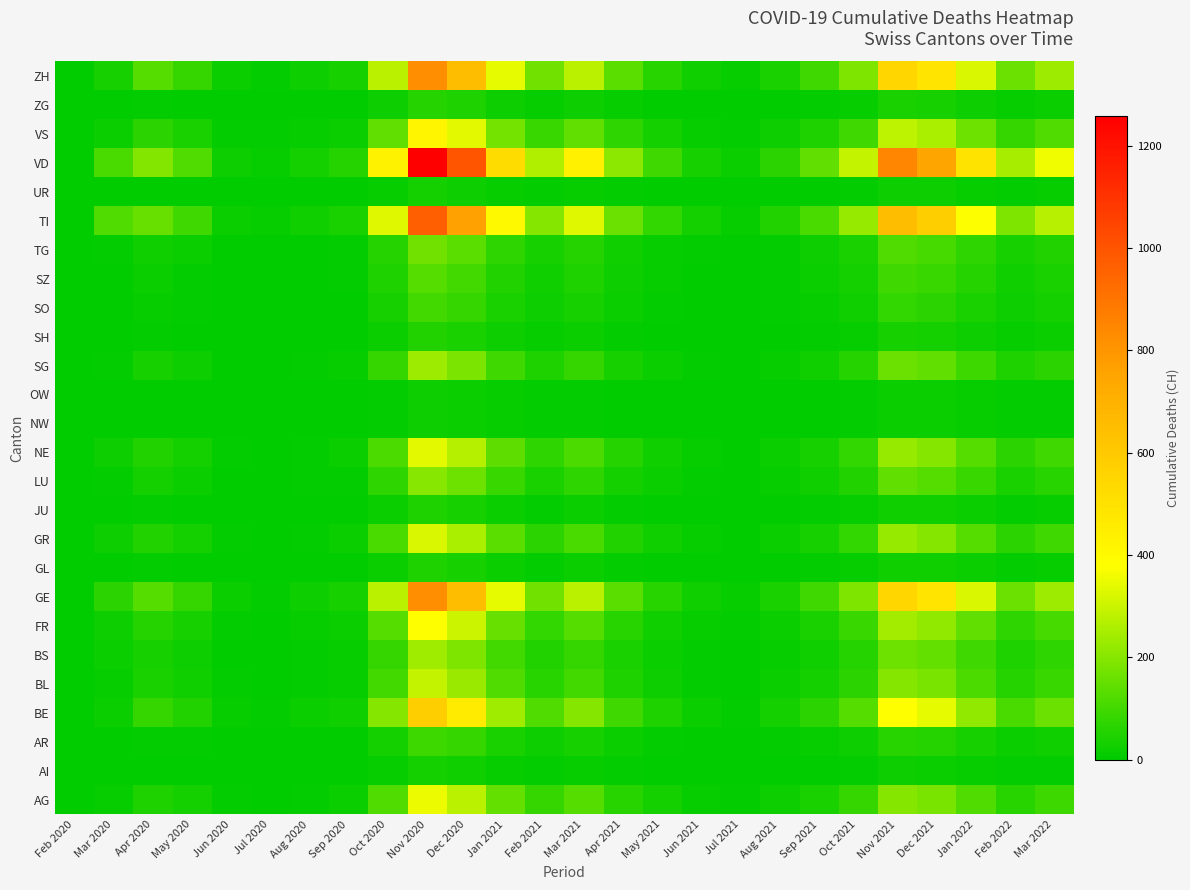

Reading left to right, list all the values displayed in this chart.

AG: Feb 2020=0	Mar 2020=11	Apr 2020=48	May 2020=30	Jun 2020=5	Jul 2020=3	Aug 2020=8	Sep 2020=15	Oct 2020=120	Nov 2020=350	Dec 2020=280	Jan 2021=150	Feb 2021=80	Mar 2021=130	Apr 2021=60	May 2021=30	Jun 2021=10	Jul 2021=5	Aug 2021=20	Sep 2021=40	Oct 2021=80	Nov 2021=200	Dec 2021=180	Jan 2022=120	Feb 2022=60	Mar 2022=90
AI: Feb 2020=0	Mar 2020=0	Apr 2020=2	May 2020=1	Jun 2020=0	Jul 2020=0	Aug 2020=1	Sep 2020=2	Oct 2020=10	Nov 2020=30	Dec 2020=25	Jan 2021=12	Feb 2021=6	Mar 2021=10	Apr 2021=5	May 2021=2	Jun 2021=1	Jul 2021=0	Aug 2021=2	Sep 2021=4	Oct 2021=8	Nov 2021=20	Dec 2021=18	Jan 2022=12	Feb 2022=6	Mar 2022=9
AR: Feb 2020=0	Mar 2020=2	Apr 2020=8	May 2020=5	Jun 2020=1	Jul 2020=1	Aug 2020=2	Sep 2020=4	Oct 2020=30	Nov 2020=90	Dec 2020=80	Jan 2021=40	Feb 2021=20	Mar 2021=35	Apr 2021=18	May 2021=8	Jun 2021=3	Jul 2021=1	Aug 2021=5	Sep 2021=10	Oct 2021=20	Nov 2021=60	Dec 2021=55	Jan 2022=35	Feb 2022=18	Mar 2022=25
BE: Feb 2020=0	Mar 2020=16	Apr 2020=80	May 2020=50	Jun 2020=10	Jul 2020=6	Aug 2020=15	Sep 2020=25	Oct 2020=200	Nov 2020=580	Dec 2020=460	Jan 2021=240	Feb 2021=120	Mar 2021=200	Apr 2021=95	May 2021=45	Jun 2021=18	Jul 2021=8	Aug 2021=30	Sep 2021=65	Oct 2021=130	Nov 2021=380	Dec 2021=340	Jan 2022=220	Feb 2022=110	Mar 2022=160
BL: Feb 2020=0	Mar 2020=10	Apr 2020=40	May 2020=25	Jun 2020=5	Jul 2020=3	Aug 2020=7	Sep 2020=12	Oct 2020=100	Nov 2020=290	Dec 2020=230	Jan 2021=120	Feb 2021=60	Mar 2021=100	Apr 2021=48	May 2021=22	Jun 2021=9	Jul 2021=4	Aug 2021=16	Sep 2021=34	Oct 2021=68	Nov 2021=200	Dec 2021=180	Jan 2022=116	Feb 2022=58	Mar 2022=84
BS: Feb 2020=0	Mar 2020=16	Apr 2020=35	May 2020=22	Jun 2020=4	Jul 2020=2	Aug 2020=6	Sep 2020=10	Oct 2020=80	Nov 2020=240	Dec 2020=190	Jan 2021=100	Feb 2021=50	Mar 2021=82	Apr 2021=40	May 2021=18	Jun 2021=7	Jul 2021=3	Aug 2021=13	Sep 2021=28	Oct 2021=56	Nov 2021=165	Dec 2021=150	Jan 2022=97	Feb 2022=48	Mar 2022=70
FR: Feb 2020=0	Mar 2020=20	Apr 2020=55	May 2020=35	Jun 2020=7	Jul 2020=4	Aug 2020=10	Sep 2020=17	Oct 2020=130	Nov 2020=380	Dec 2020=300	Jan 2021=157	Feb 2021=78	Mar 2021=130	Apr 2021=62	May 2021=29	Jun 2021=11	Jul 2021=5	Aug 2021=19	Sep 2021=42	Oct 2021=84	Nov 2021=245	Dec 2021=220	Jan 2022=143	Feb 2022=71	Mar 2022=104
GE: Feb 2020=0	Mar 2020=68	Apr 2020=130	May 2020=80	Jun 2020=16	Jul 2020=9	Aug 2020=22	Sep 2020=37	Oct 2020=280	Nov 2020=820	Dec 2020=650	Jan 2021=340	Feb 2021=170	Mar 2021=280	Apr 2021=135	May 2021=63	Jun 2021=25	Jul 2021=11	Aug 2021=43	Sep 2021=94	Oct 2021=188	Nov 2021=550	Dec 2021=490	Jan 2022=320	Feb 2022=160	Mar 2022=232
GL: Feb 2020=0	Mar 2020=2	Apr 2020=5	May 2020=3	Jun 2020=1	Jul 2020=0	Aug 2020=1	Sep 2020=2	Oct 2020=15	Nov 2020=45	Dec 2020=36	Jan 2021=19	Feb 2021=9	Mar 2021=15	Apr 2021=7	May 2021=3	Jun 2021=1	Jul 2021=0	Aug 2021=2	Sep 2021=5	Oct 2021=10	Nov 2021=29	Dec 2021=26	Jan 2022=17	Feb 2022=8	Mar 2022=12
GR: Feb 2020=0	Mar 2020=23	Apr 2020=50	May 2020=31	Jun 2020=6	Jul 2020=3	Aug 2020=9	Sep 2020=15	Oct 2020=110	Nov 2020=320	Dec 2020=254	Jan 2021=133	Feb 2021=66	Mar 2021=110	Apr 2021=53	May 2021=25	Jun 2021=10	Jul 2021=4	Aug 2021=17	Sep 2021=38	Oct 2021=76	Nov 2021=222	Dec 2021=198	Jan 2022=129	Feb 2022=65	Mar 2022=94
JU: Feb 2020=0	Mar 2020=0	Apr 2020=5	May 2020=3	Jun 2020=1	Jul 2020=0	Aug 2020=1	Sep 2020=2	Oct 2020=15	Nov 2020=45	Dec 2020=36	Jan 2021=19	Feb 2021=9	Mar 2021=15	Apr 2021=7	May 2021=3	Jun 2021=1	Jul 2021=0	Aug 2021=2	Sep 2021=5	Oct 2021=10	Nov 2021=29	Dec 2021=26	Jan 2022=17	Feb 2022=8	Mar 2022=12
LU: Feb 2020=0	Mar 2020=7	Apr 2020=30	May 2020=19	Jun 2020=4	Jul 2020=2	Aug 2020=5	Sep 2020=9	Oct 2020=70	Nov 2020=205	Dec 2020=163	Jan 2021=85	Feb 2021=42	Mar 2021=70	Apr 2021=34	May 2021=16	Jun 2021=6	Jul 2021=3	Aug 2021=11	Sep 2021=25	Oct 2021=50	Nov 2021=145	Dec 2021=130	Jan 2022=85	Feb 2022=42	Mar 2022=62
NE: Feb 2020=0	Mar 2020=22	Apr 2020=50	May 2020=31	Jun 2020=6	Jul 2020=3	Aug 2020=9	Sep 2020=15	Oct 2020=115	Nov 2020=335	Dec 2020=266	Jan 2021=139	Feb 2021=69	Mar 2021=115	Apr 2021=55	May 2021=26	Jun 2021=10	Jul 2021=4	Aug 2021=17	Sep 2021=38	Oct 2021=76	Nov 2021=222	Dec 2021=198	Jan 2022=129	Feb 2022=65	Mar 2022=94
NW: Feb 2020=0	Mar 2020=0	Apr 2020=2	May 2020=1	Jun 2020=0	Jul 2020=0	Aug 2020=0	Sep 2020=1	Oct 2020=8	Nov 2020=23	Dec 2020=18	Jan 2021=10	Feb 2021=5	Mar 2021=8	Apr 2021=4	May 2021=2	Jun 2021=1	Jul 2021=0	Aug 2021=1	Sep 2021=3	Oct 2021=6	Nov 2021=18	Dec 2021=16	Jan 2022=10	Feb 2022=5	Mar 2022=7
OW: Feb 2020=0	Mar 2020=0	Apr 2020=2	May 2020=1	Jun 2020=0	Jul 2020=0	Aug 2020=0	Sep 2020=1	Oct 2020=8	Nov 2020=23	Dec 2020=18	Jan 2021=10	Feb 2021=5	Mar 2021=8	Apr 2021=4	May 2021=2	Jun 2021=1	Jul 2021=0	Aug 2021=1	Sep 2021=3	Oct 2021=6	Nov 2021=18	Dec 2021=16	Jan 2022=10	Feb 2022=5	Mar 2022=7
SG: Feb 2020=0	Mar 2020=7	Apr 2020=35	May 2020=22	Jun 2020=4	Jul 2020=2	Aug 2020=6	Sep 2020=10	Oct 2020=80	Nov 2020=235	Dec 2020=186	Jan 2021=97	Feb 2021=49	Mar 2021=81	Apr 2021=39	May 2021=18	Jun 2021=7	Jul 2021=3	Aug 2021=13	Sep 2021=27	Oct 2021=55	Nov 2021=161	Dec 2021=143	Jan 2022=93	Feb 2022=47	Mar 2022=68
SH: Feb 2020=0	Mar 2020=1	Apr 2020=5	May 2020=3	Jun 2020=1	Jul 2020=0	Aug 2020=1	Sep 2020=2	Oct 2020=18	Nov 2020=52	Dec 2020=41	Jan 2021=22	Feb 2021=11	Mar 2021=18	Apr 2021=9	May 2021=4	Jun 2021=1	Jul 2021=1	Aug 2021=3	Sep 2021=6	Oct 2021=12	Nov 2021=36	Dec 2021=32	Jan 2022=21	Feb 2022=10	Mar 2022=15
SO: Feb 2020=0	Mar 2020=2	Apr 2020=12	May 2020=7	Jun 2020=1	Jul 2020=1	Aug 2020=2	Sep 2020=4	Oct 2020=35	Nov 2020=102	Dec 2020=81	Jan 2021=42	Feb 2021=21	Mar 2021=35	Apr 2021=17	May 2021=8	Jun 2021=3	Jul 2021=1	Aug 2021=6	Sep 2021=13	Oct 2021=26	Nov 2021=75	Dec 2021=67	Jan 2022=44	Feb 2022=22	Mar 2022=32
SZ: Feb 2020=0	Mar 2020=4	Apr 2020=15	May 2020=9	Jun 2020=2	Jul 2020=1	Aug 2020=3	Sep 2020=5	Oct 2020=45	Nov 2020=130	Dec 2020=103	Jan 2021=54	Feb 2021=27	Mar 2021=45	Apr 2021=21	May 2021=10	Jun 2021=4	Jul 2021=2	Aug 2021=7	Sep 2021=16	Oct 2021=32	Nov 2021=95	Dec 2021=85	Jan 2022=55	Feb 2022=28	Mar 2022=40
TG: Feb 2020=0	Mar 2020=7	Apr 2020=25	May 2020=16	Jun 2020=3	Jul 2020=2	Aug 2020=4	Sep 2020=7	Oct 2020=58	Nov 2020=170	Dec 2020=135	Jan 2021=71	Feb 2021=35	Mar 2021=58	Apr 2021=28	May 2021=13	Jun 2021=5	Jul 2021=2	Aug 2021=9	Sep 2021=20	Oct 2021=41	Nov 2021=120	Dec 2021=107	Jan 2022=70	Feb 2022=35	Mar 2022=51
TI: Feb 2020=0	Mar 2020=120	Apr 2020=155	May 2020=95	Jun 2020=19	Jul 2020=11	Aug 2020=26	Sep 2020=44	Oct 2020=330	Nov 2020=965	Dec 2020=765	Jan 2021=400	Feb 2021=200	Mar 2021=332	Apr 2021=160	May 2021=75	Jun 2021=30	Jul 2021=13	Aug 2021=51	Sep 2021=111	Oct 2021=222	Nov 2021=650	Dec 2021=580	Jan 2022=378	Feb 2022=189	Mar 2022=275
UR: Feb 2020=0	Mar 2020=1	Apr 2020=4	May 2020=2	Jun 2020=0	Jul 2020=0	Aug 2020=1	Sep 2020=1	Oct 2020=10	Nov 2020=30	Dec 2020=24	Jan 2021=12	Feb 2021=6	Mar 2021=10	Apr 2021=5	May 2021=2	Jun 2021=1	Jul 2021=0	Aug 2021=2	Sep 2021=4	Oct 2021=8	Nov 2021=23	Dec 2021=20	Jan 2022=13	Feb 2022=7	Mar 2022=10
VD: Feb 2020=0	Mar 2020=110	Apr 2020=195	May 2020=120	Jun 2020=24	Jul 2020=14	Aug 2020=34	Sep 2020=57	Oct 2020=430	Nov 2020=1258	Dec 2020=998	Jan 2021=522	Feb 2021=261	Mar 2021=433	Apr 2021=208	May 2021=97	Jun 2021=39	Jul 2021=17	Aug 2021=67	Sep 2021=145	Oct 2021=290	Nov 2021=848	Dec 2021=756	Jan 2022=492	Feb 2022=246	Mar 2022=358
VS: Feb 2020=0	Mar 2020=15	Apr 2020=65	May 2020=40	Jun 2020=8	Jul 2020=5	Aug 2020=11	Sep 2020=19	Oct 2020=145	Nov 2020=422	Dec 2020=335	Jan 2021=175	Feb 2021=87	Mar 2021=145	Apr 2021=69	May 2021=33	Jun 2021=13	Jul 2021=6	Aug 2021=22	Sep 2021=49	Oct 2021=97	Nov 2021=284	Dec 2021=253	Jan 2022=165	Feb 2022=82	Mar 2022=120
ZG: Feb 2020=0	Mar 2020=1	Apr 2020=6	May 2020=4	Jun 2020=1	Jul 2020=0	Aug 2020=1	Sep 2020=2	Oct 2020=20	Nov 2020=58	Dec 2020=46	Jan 2021=24	Feb 2021=12	Mar 2021=20	Apr 2021=10	May 2021=4	Jun 2021=2	Jul 2021=1	Aug 2021=3	Sep 2021=7	Oct 2021=14	Nov 2021=42	Dec 2021=37	Jan 2022=24	Feb 2022=12	Mar 2022=18
ZH: Feb 2020=0	Mar 2020=36	Apr 2020=130	May 2020=80	Jun 2020=16	Jul 2020=9	Aug 2020=22	Sep 2020=37	Oct 2020=280	Nov 2020=820	Dec 2020=650	Jan 2021=340	Feb 2021=170	Mar 2021=280	Apr 2021=135	May 2021=63	Jun 2021=25	Jul 2021=11	Aug 2021=43	Sep 2021=94	Oct 2021=188	Nov 2021=550	Dec 2021=490	Jan 2022=320	Feb 2022=160	Mar 2022=232